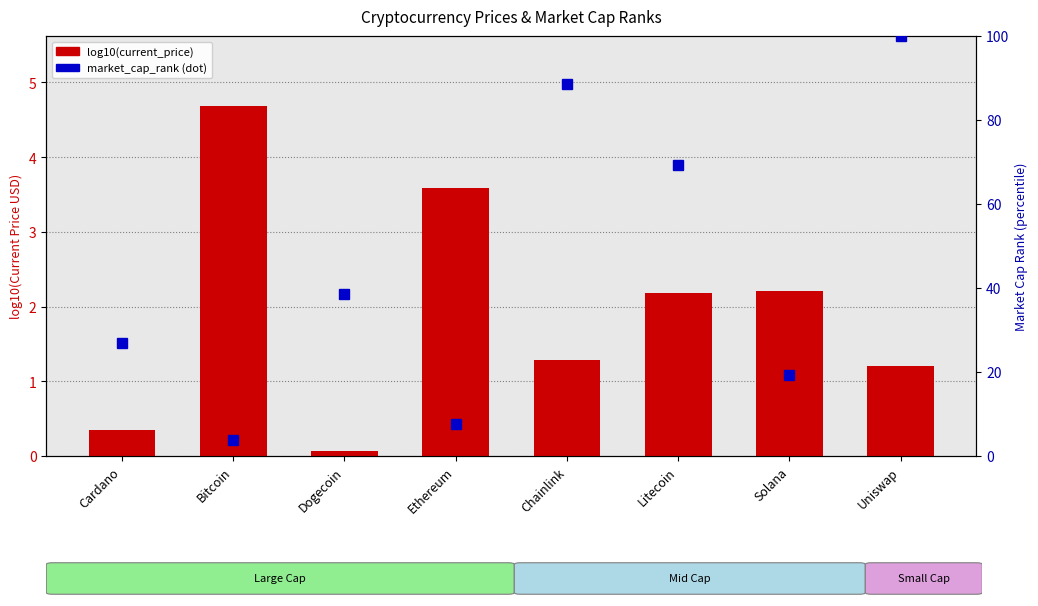

Between Solana and Uniswap, which is larger?

Solana